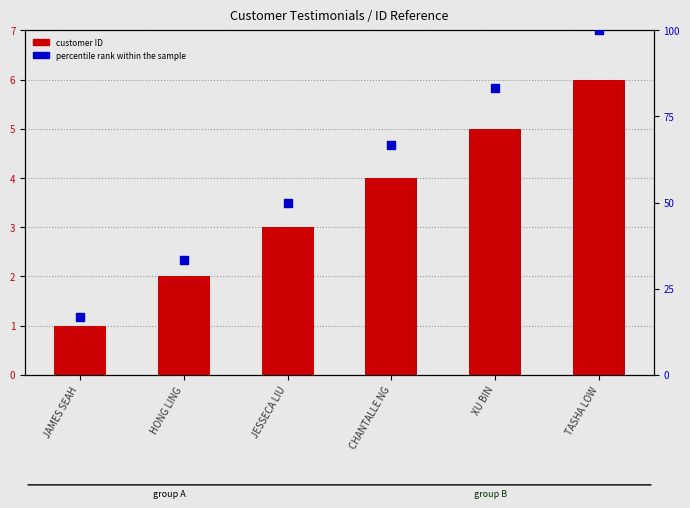

Which series has the largest Y range (max minus min)?

percentile rank within the sample